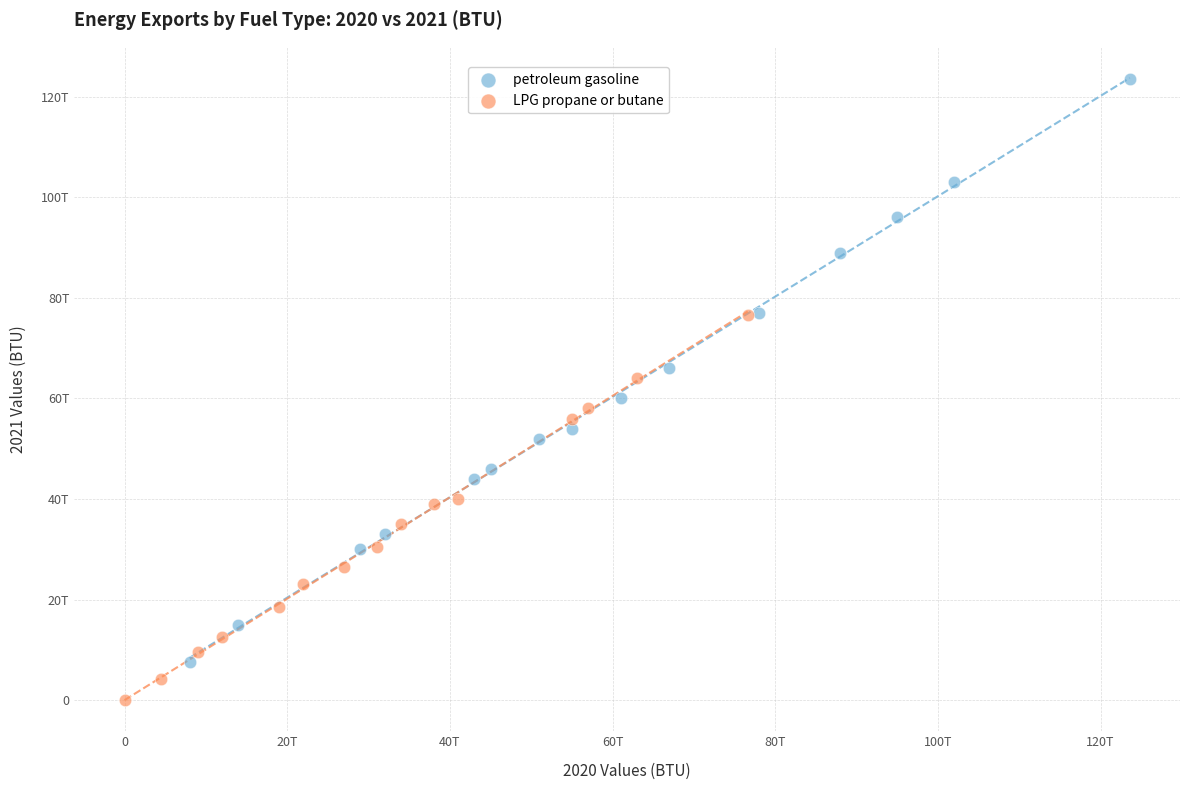

Which series has the widest spread of Y values?

petroleum gasoline